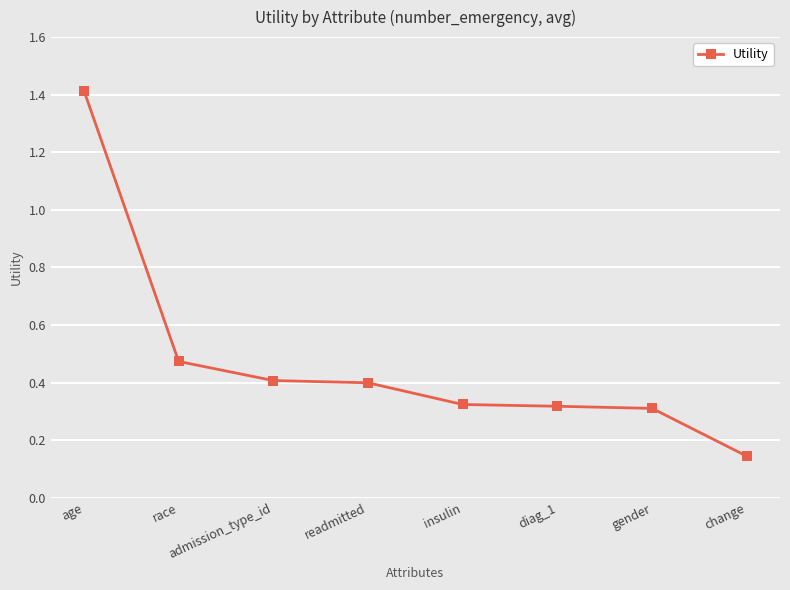

At which label is the value closest to 0?

change